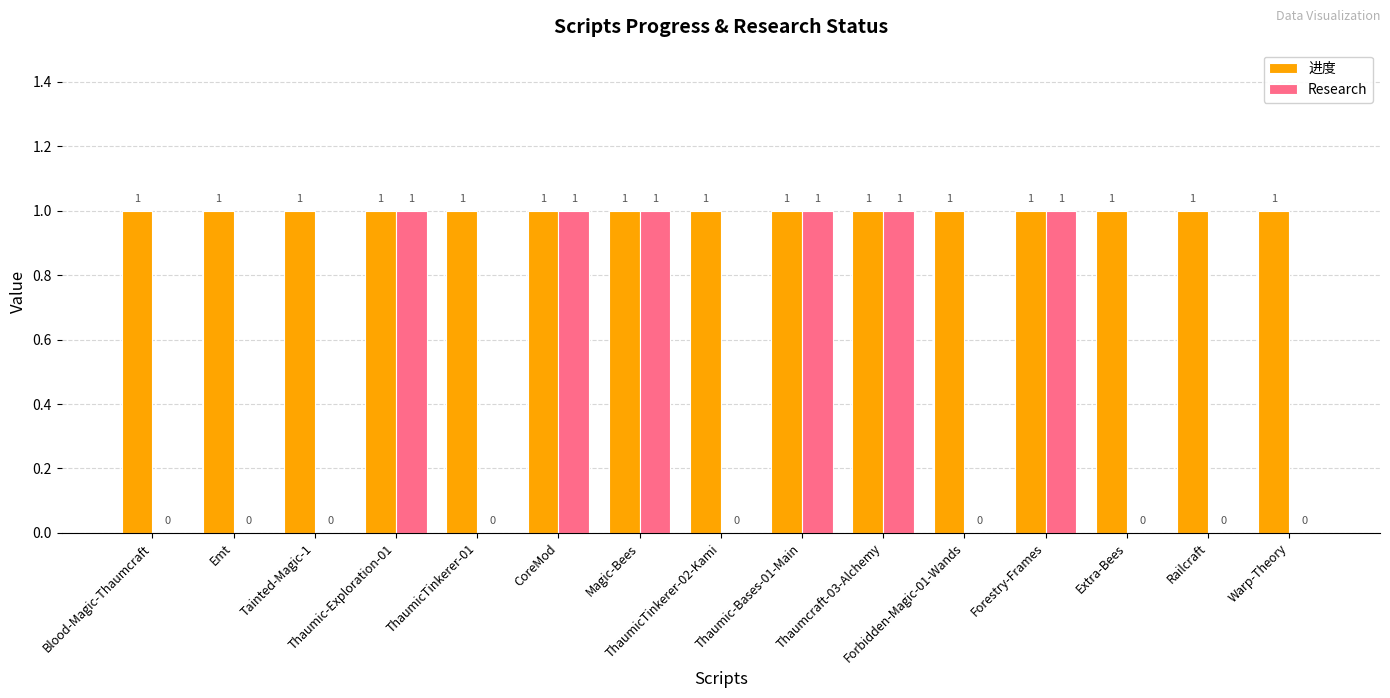

Are the bars grouped side by side (vs. stacked)?

Yes